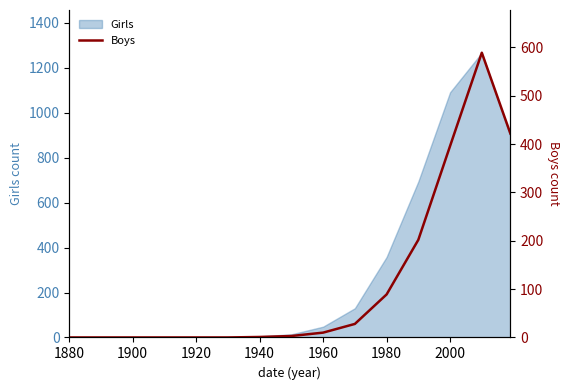

Does the chart display data point markers on the line(s)?

No